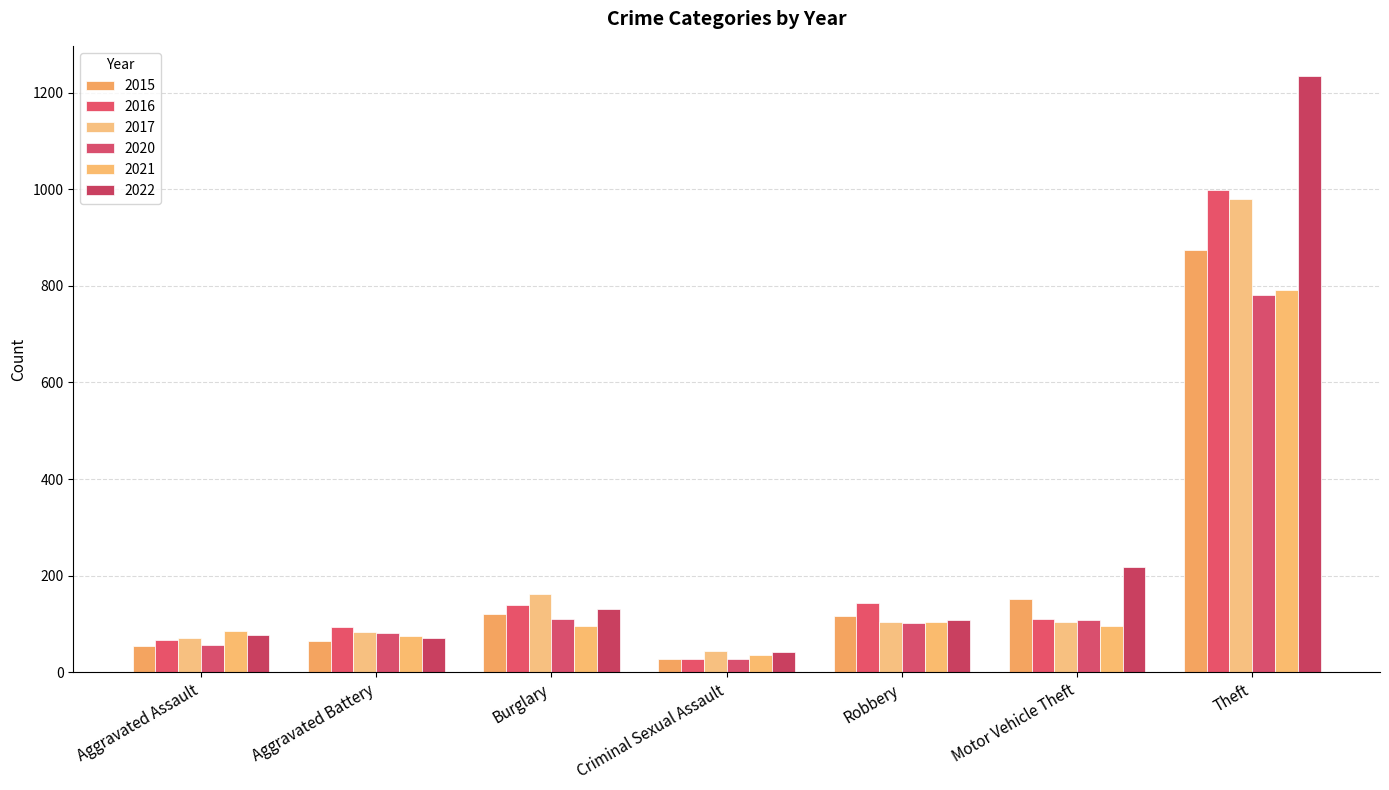

Reading left to right, list all the values displayed in this chart.

2015: 54	64	121	28	117	152	874
2016: 66	93	139	28	144	110	999
2017: 72	83	162	44	105	104	979
2020: 56	82	110	27	102	109	782
2021: 86	75	95	36	105	96	791
2022: 78	71	132	43	108	219	1235